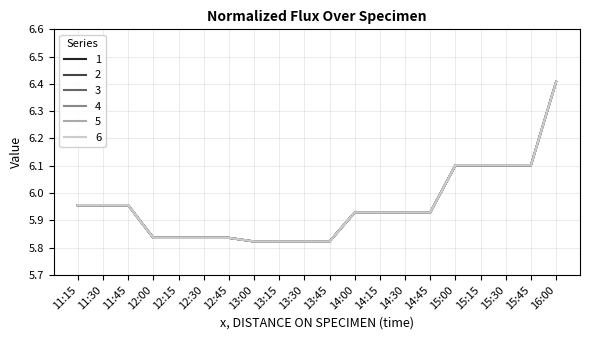

Which series has the widest spread of values?

1